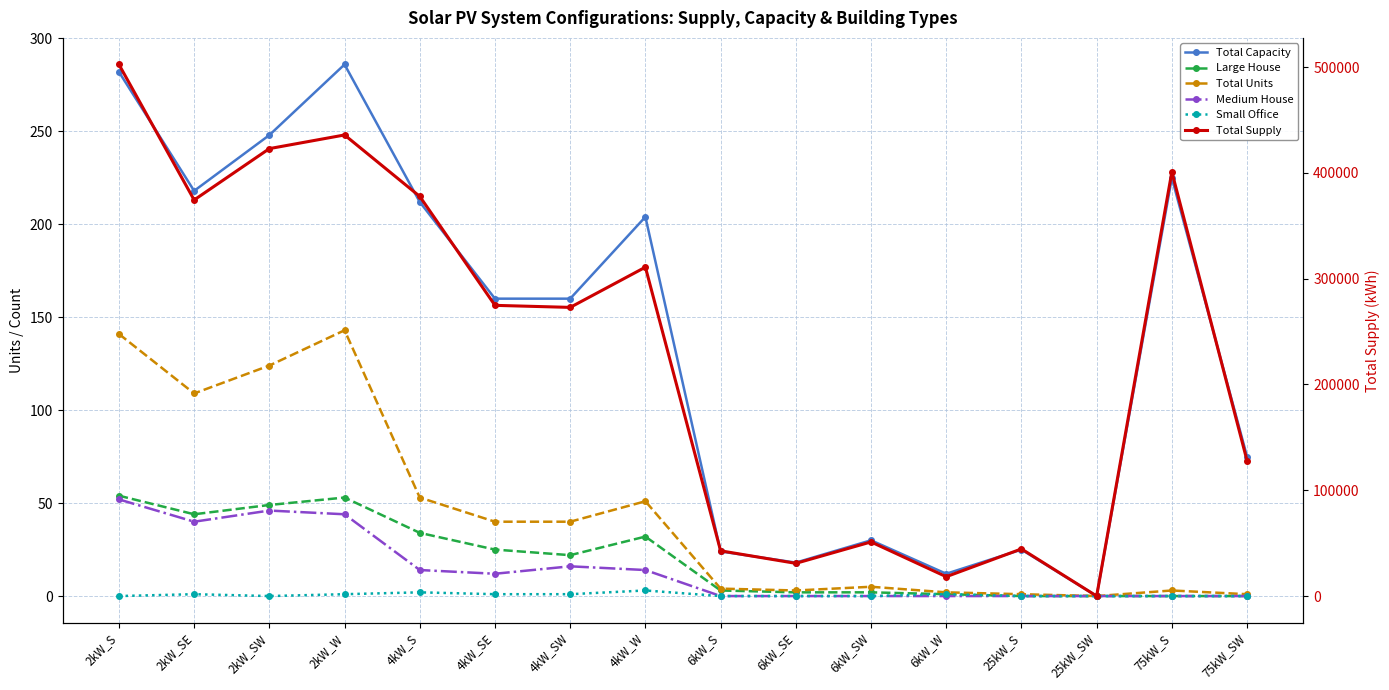

True or false: Total Capacity and Medium House intersect in this chart.

False